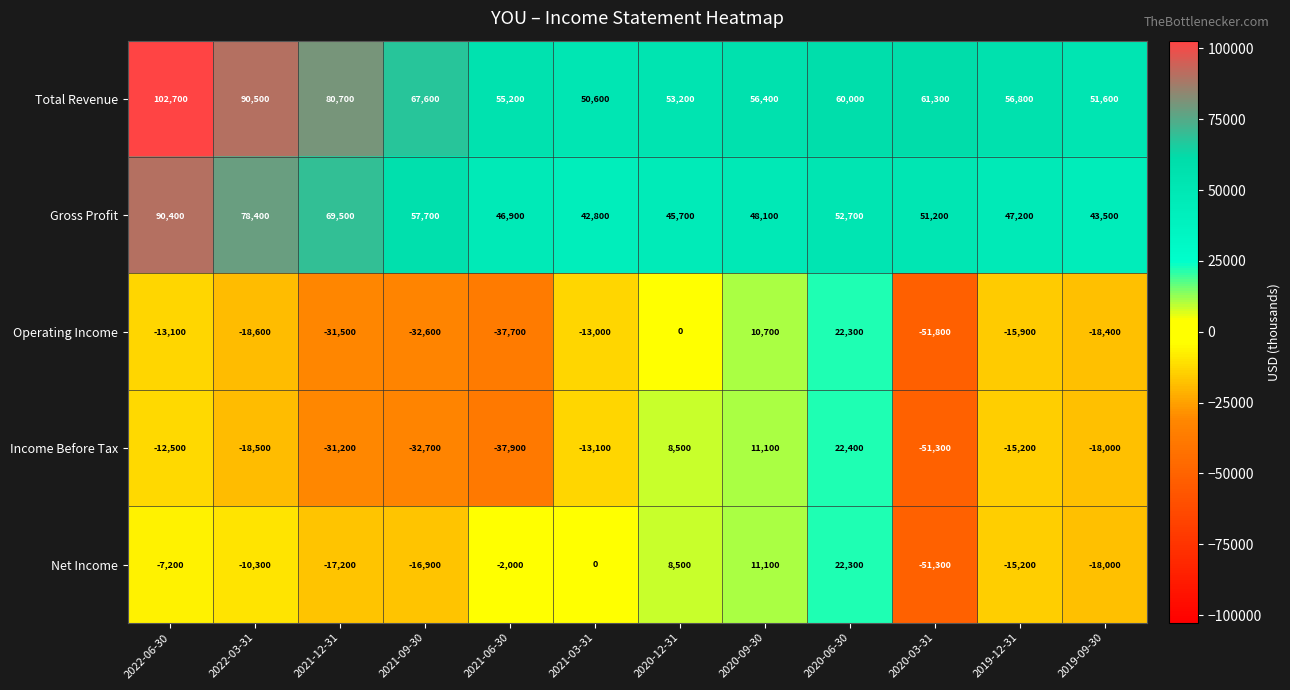

What is the maximum value for Gross Profit?

90400